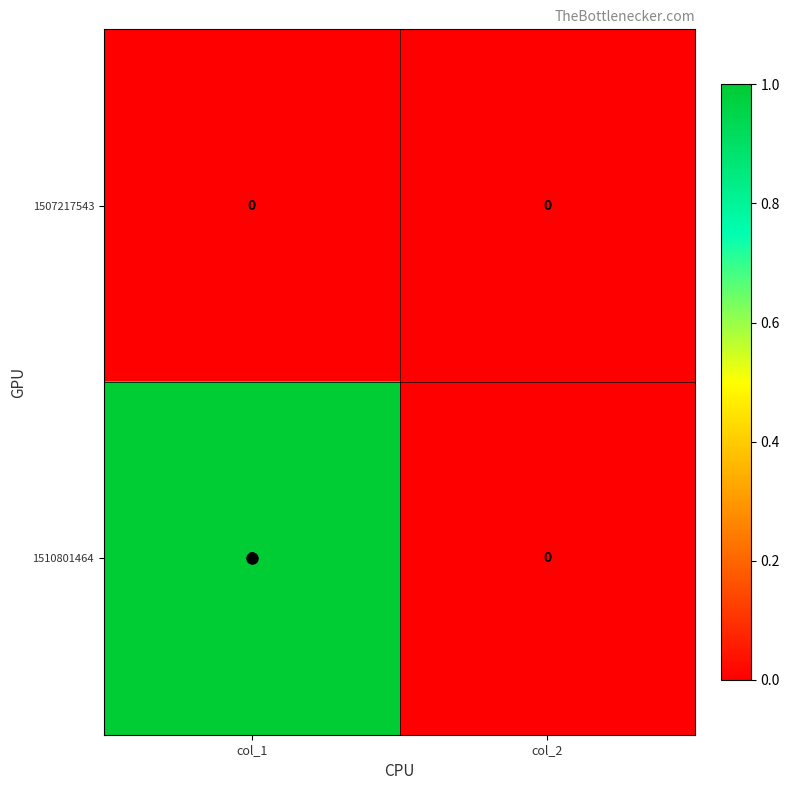

List the series in order of their peak value, lowest first.

1507217543, 1510801464